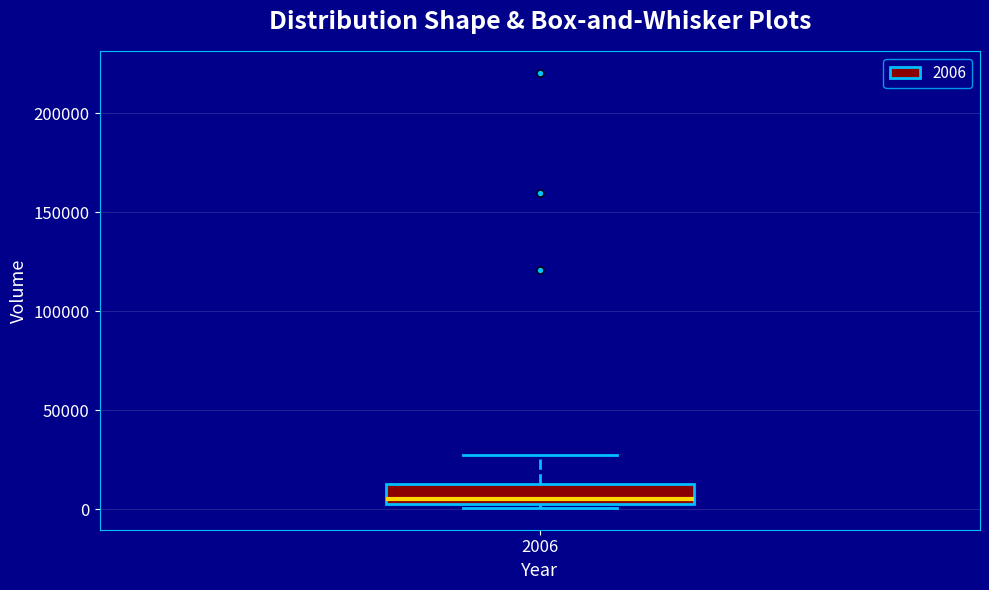

Where does the upper whisker of the box at x = 2006 end on the y-axis? The values are not printed on the chart, so give them approximately, as read against the axis.

25000